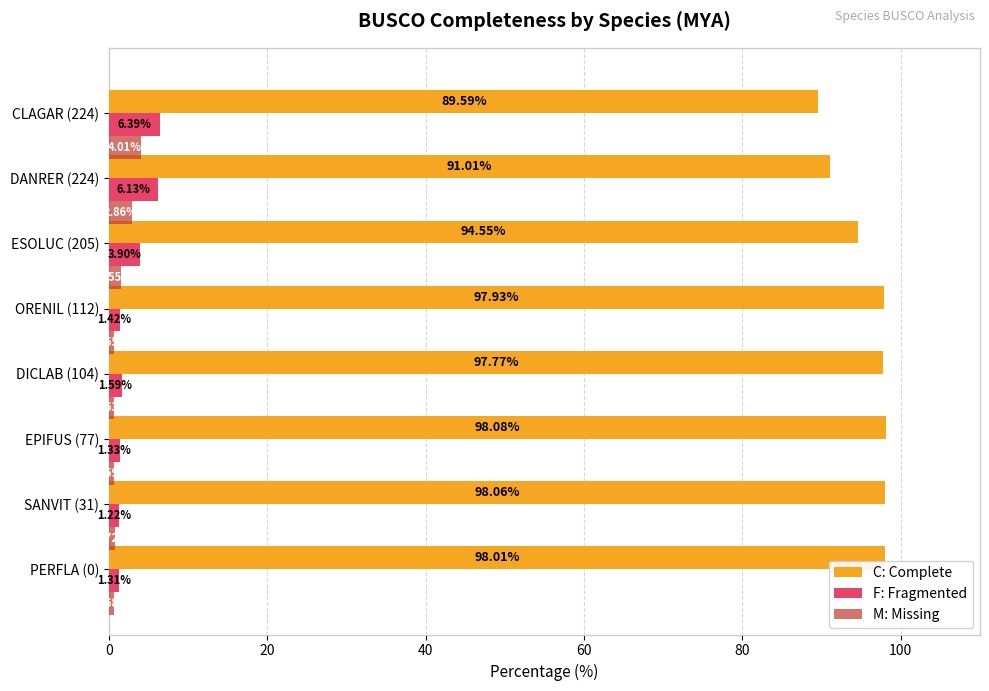

At how many categories does at least one series exceed 40?

8